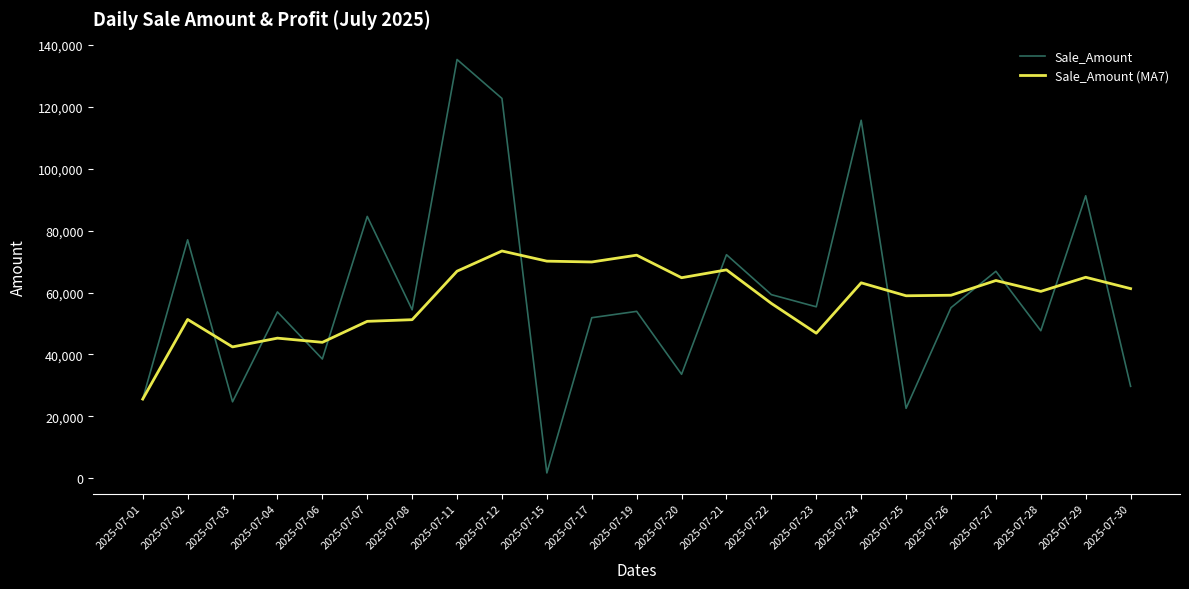

Which series ends up on top after the final intersection of Sale_Amount (MA7) and Sale_Amount?

Sale_Amount (MA7)